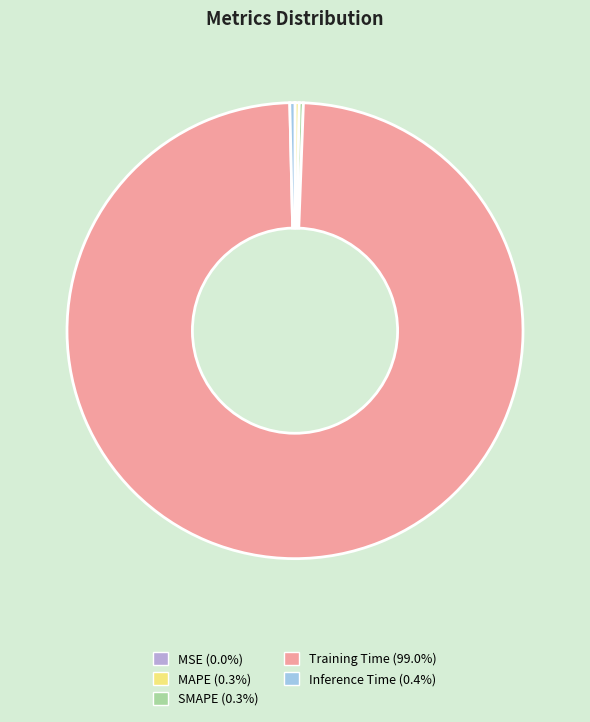

Which category has the biggest portion of the pie?

Training Time